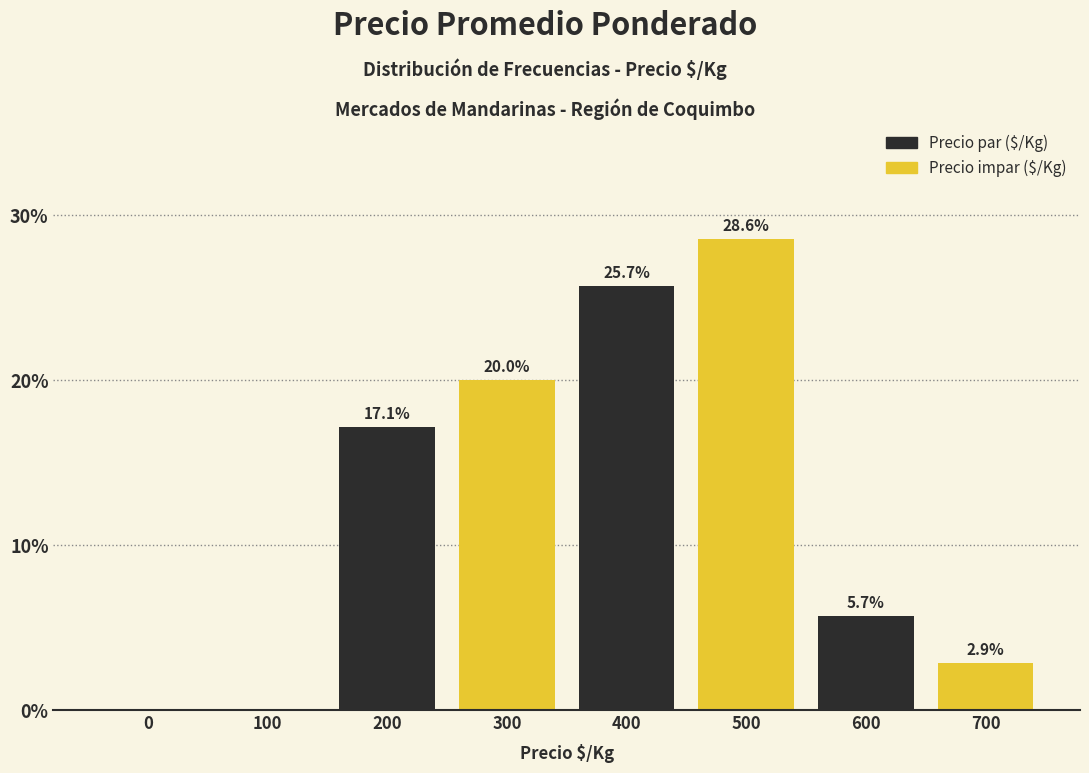

Reading right to left, transcribe all the data shown in this chart.

700=2.9	600=5.7	500=28.6	400=25.7	300=20.0	200=17.1	100=0.0	0=0.0